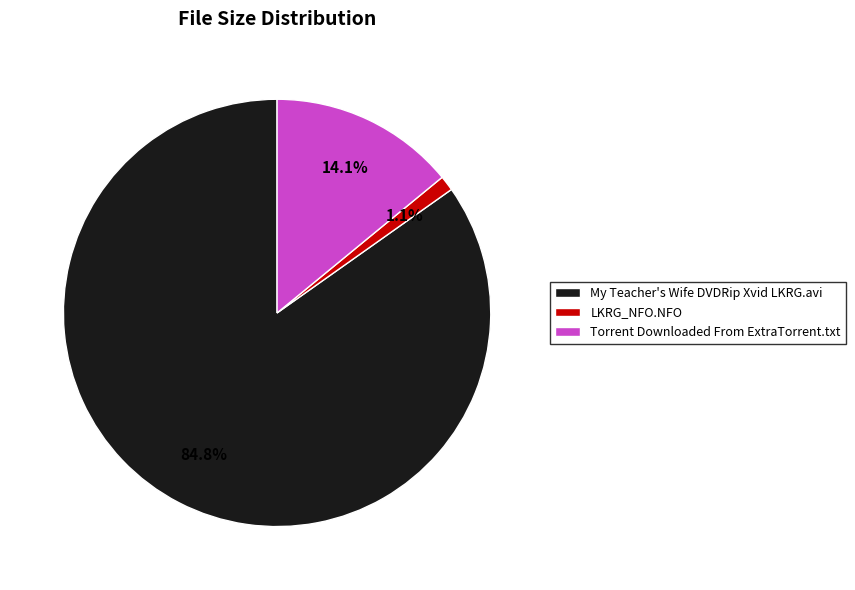

To the nearest percent, what portion does My Teacher's Wife DVDRip Xvid LKRG.avi represent?

85%